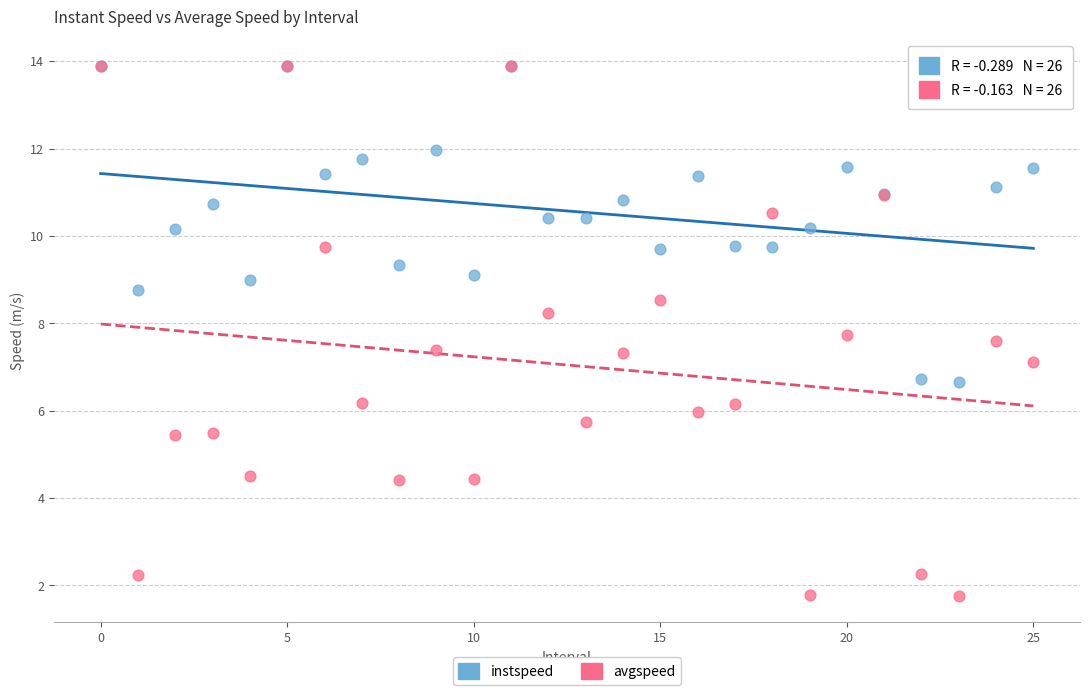

Which series reaches the minimum Y coordinate?

avgspeed